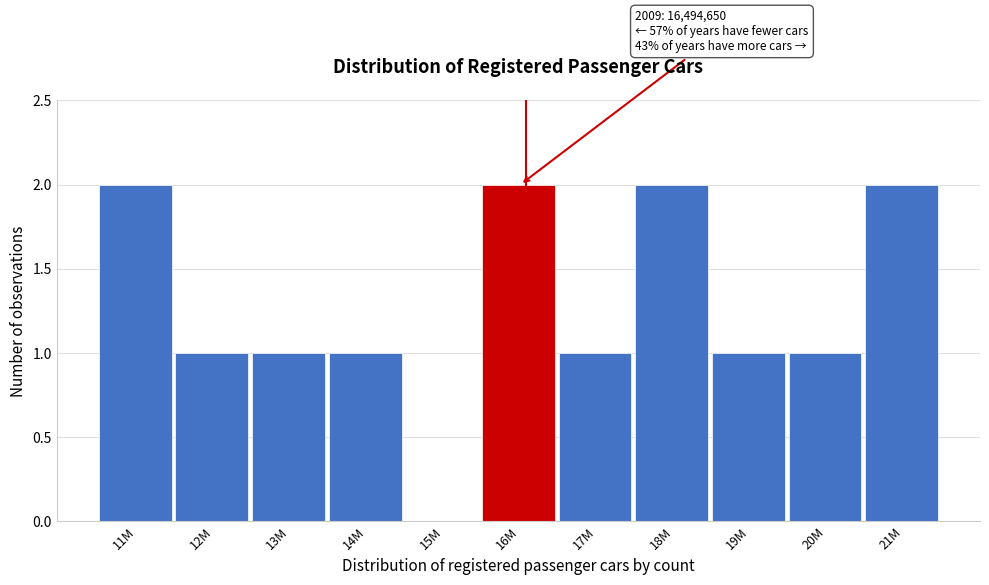

Reading left to right, what are all the values shown in this chart?

11M=2	12M=1	13M=1	14M=1	15M=0	16M=2	17M=1	18M=2	19M=1	20M=1	21M=2